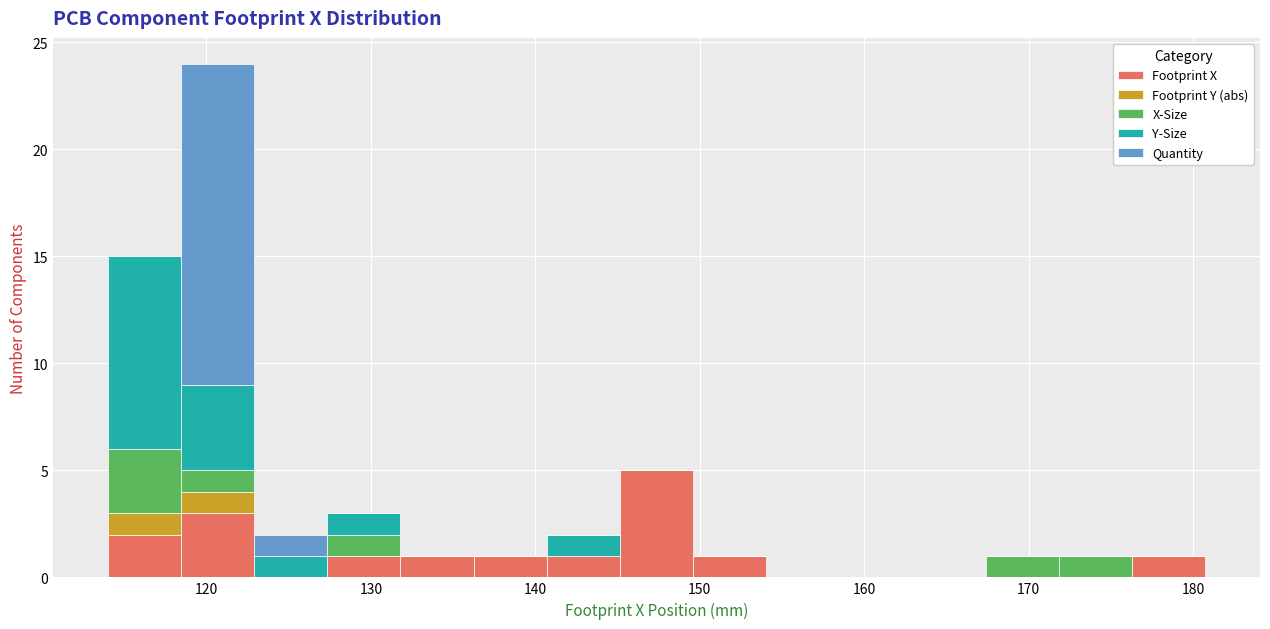

Which range on the x-axis has the tallest stacked bar (by total height)?

118 to 123